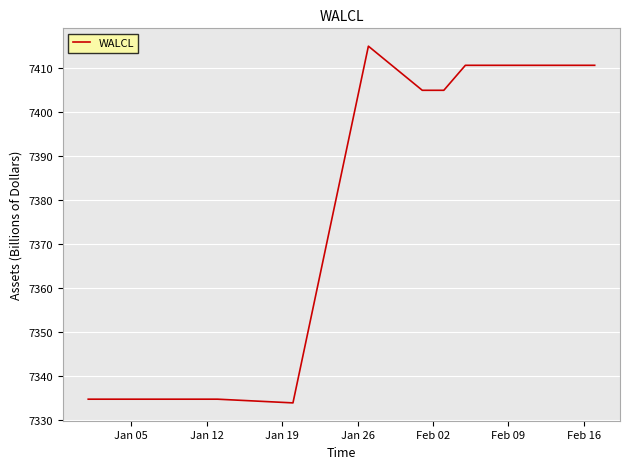

What is the minimum value shown in the chart?

7334.0